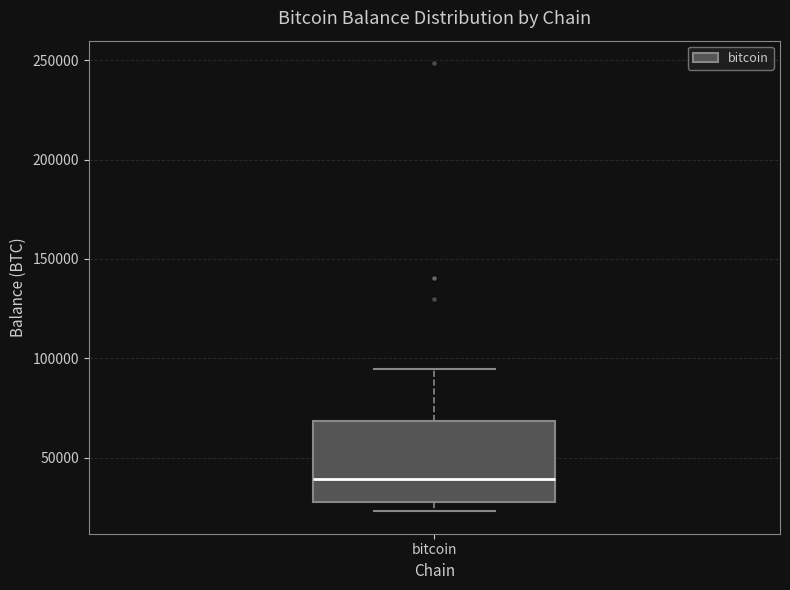

Where does the median line of the box for bitcoin sit on the y-axis? The values are not printed on the chart, so give them approximately, as read against the axis.

40000